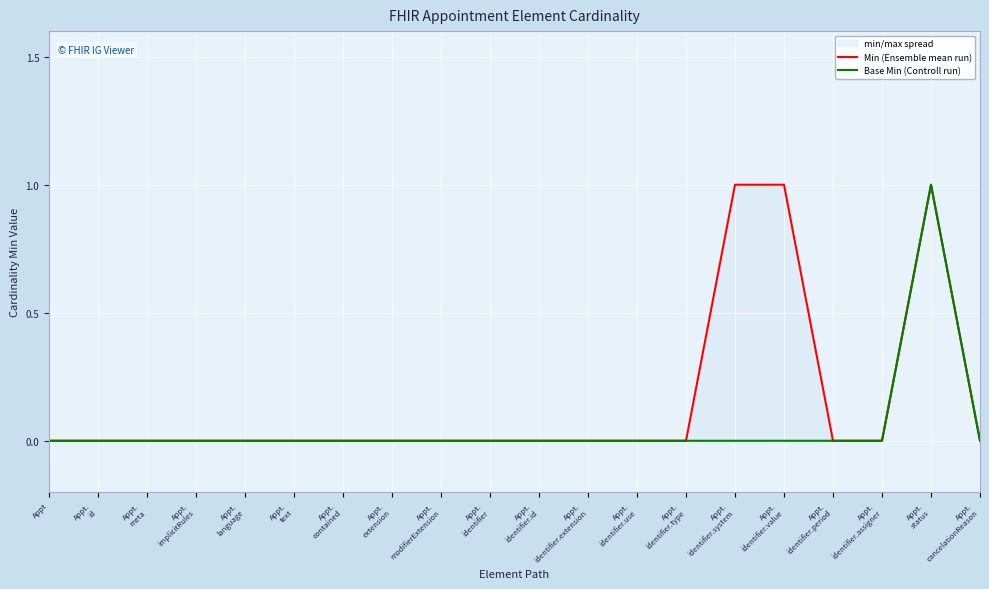

The value of Base Min (Controll run) at Appt.
identifier.id is -1. True or false?

False